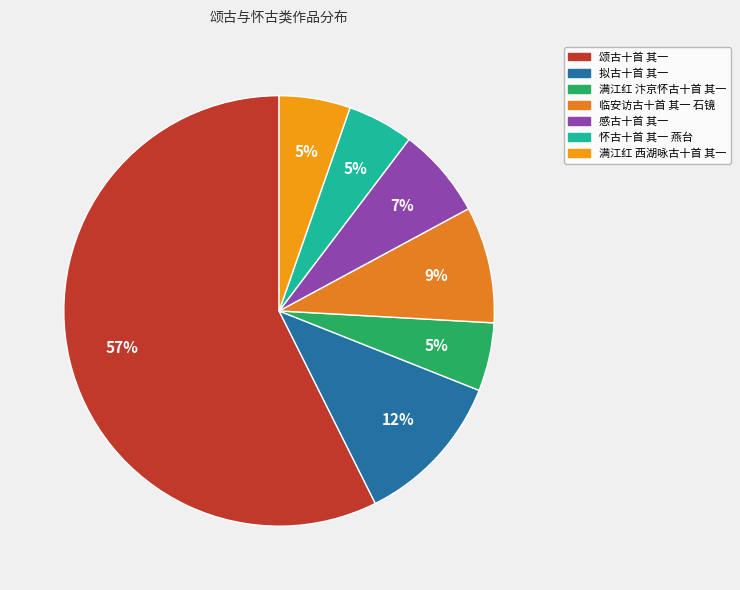

Which slice is the largest?

颂古十首 其一